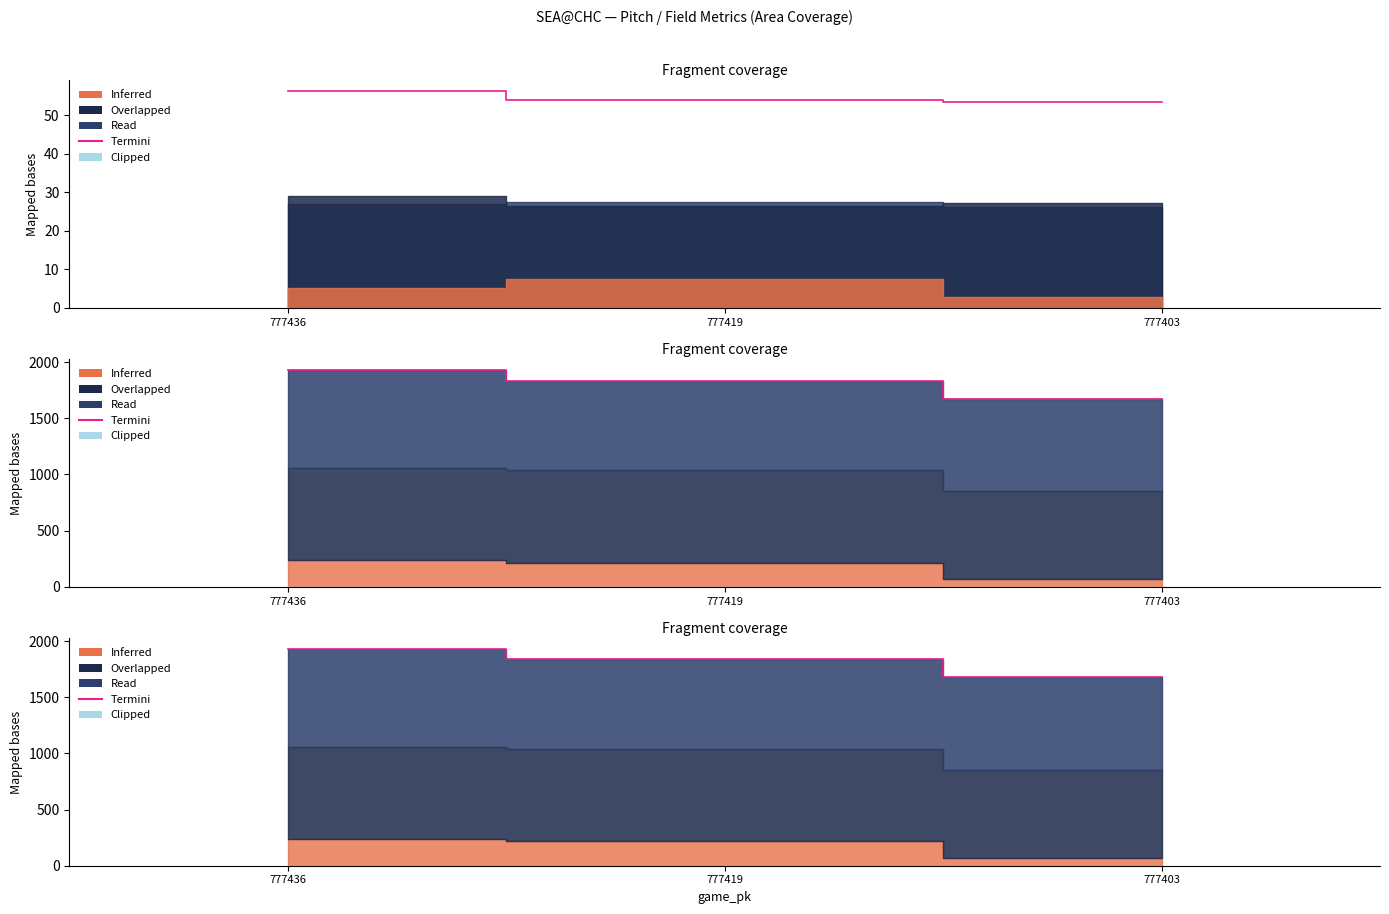

What is the sum of all values?

5441.0